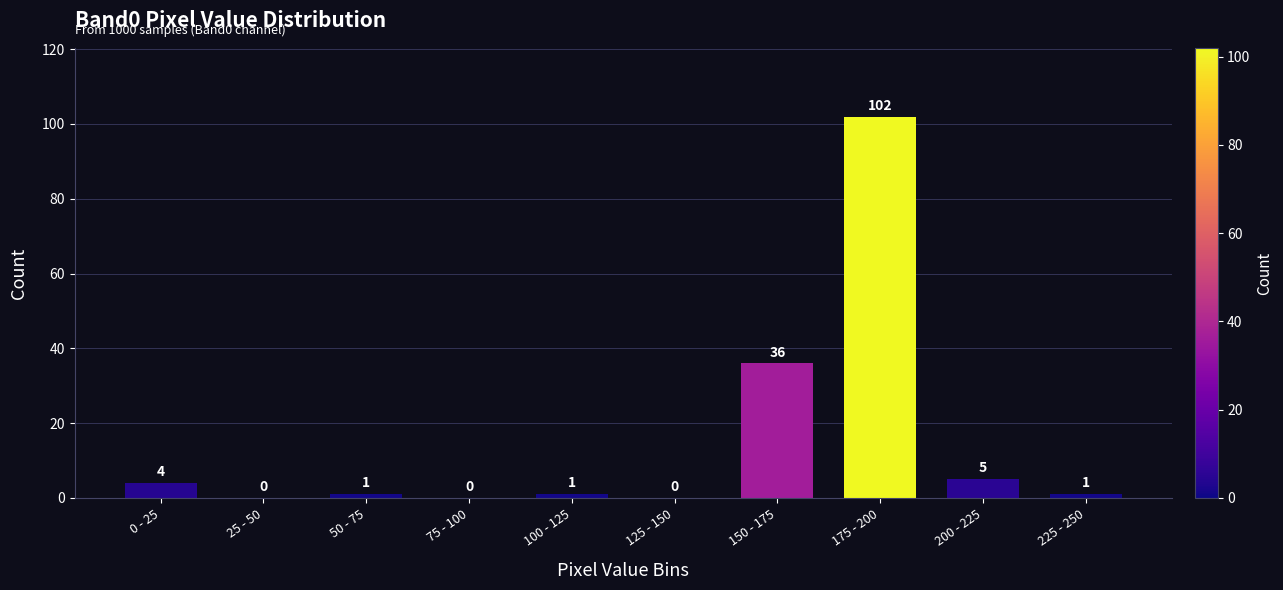

Reading right to left, transcribe all the data shown in this chart.

225 - 250=1	200 - 225=5	175 - 200=102	150 - 175=36	125 - 150=0	100 - 125=1	75 - 100=0	50 - 75=1	25 - 50=0	0 - 25=4